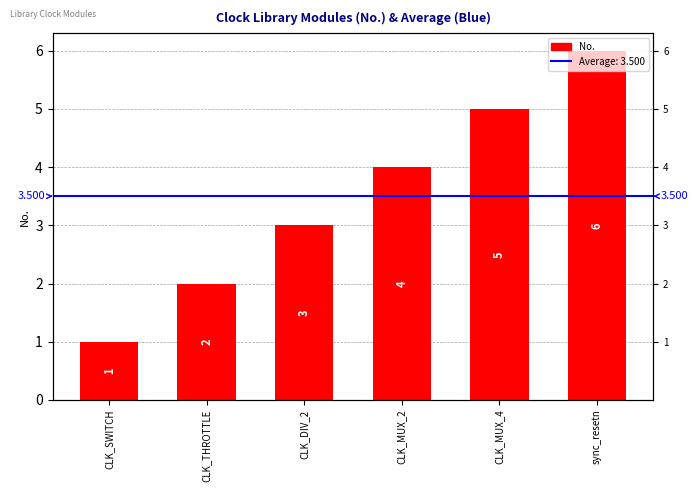

Count the number of data series in this chart.

1